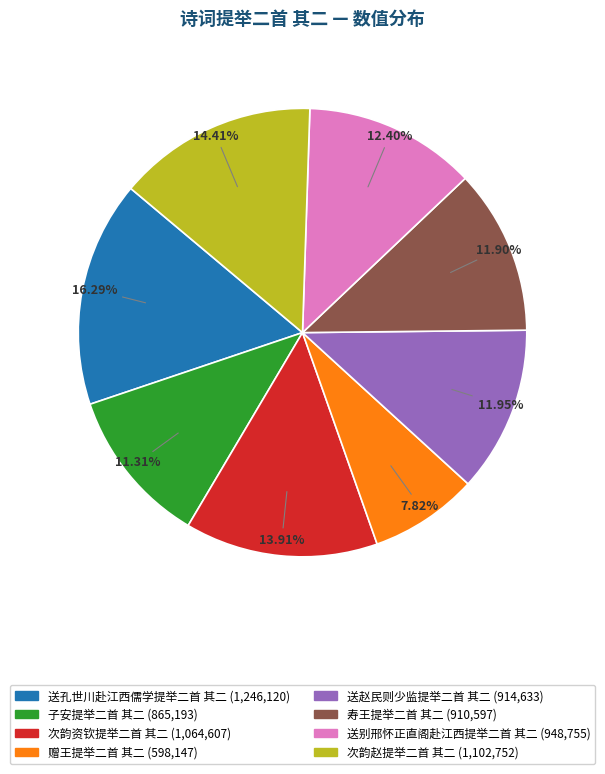

Count the number of slices in the pie.

8